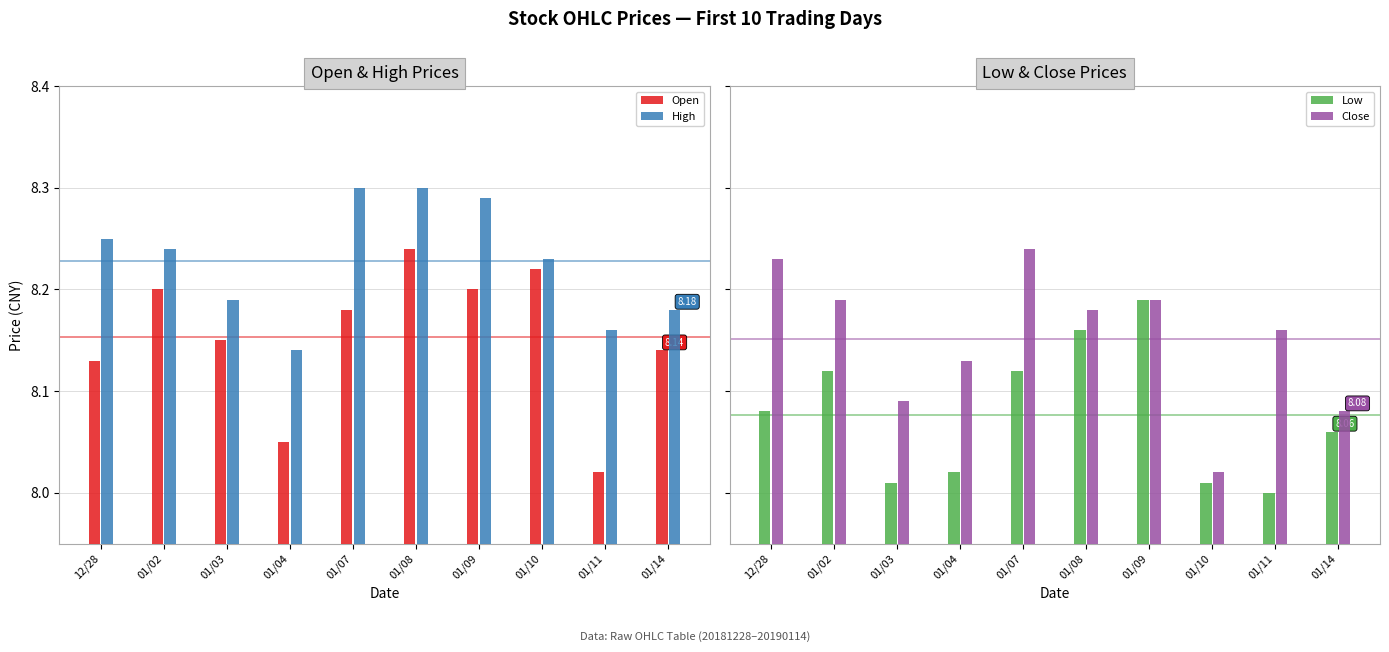

At 01/10, list the series in order from largest to smallest.

High, Open, Close, Low